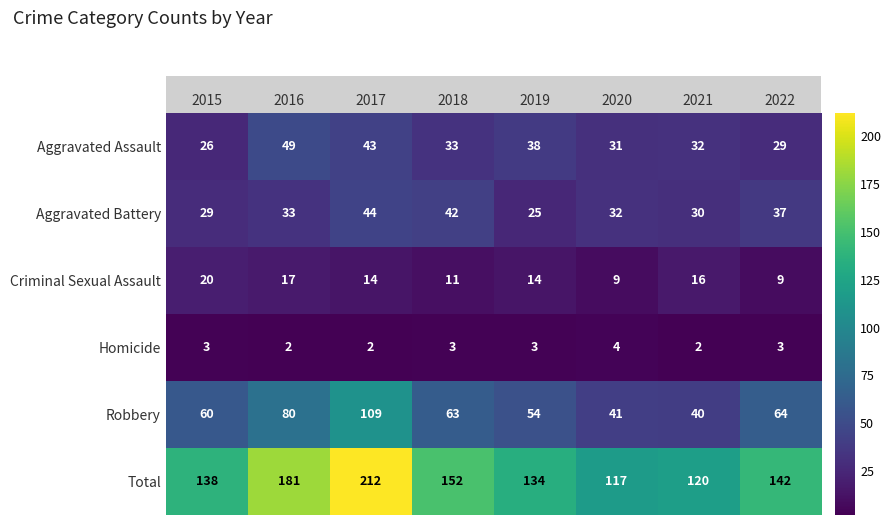

What is the sum of the Total values at 2020 and 2017?

329